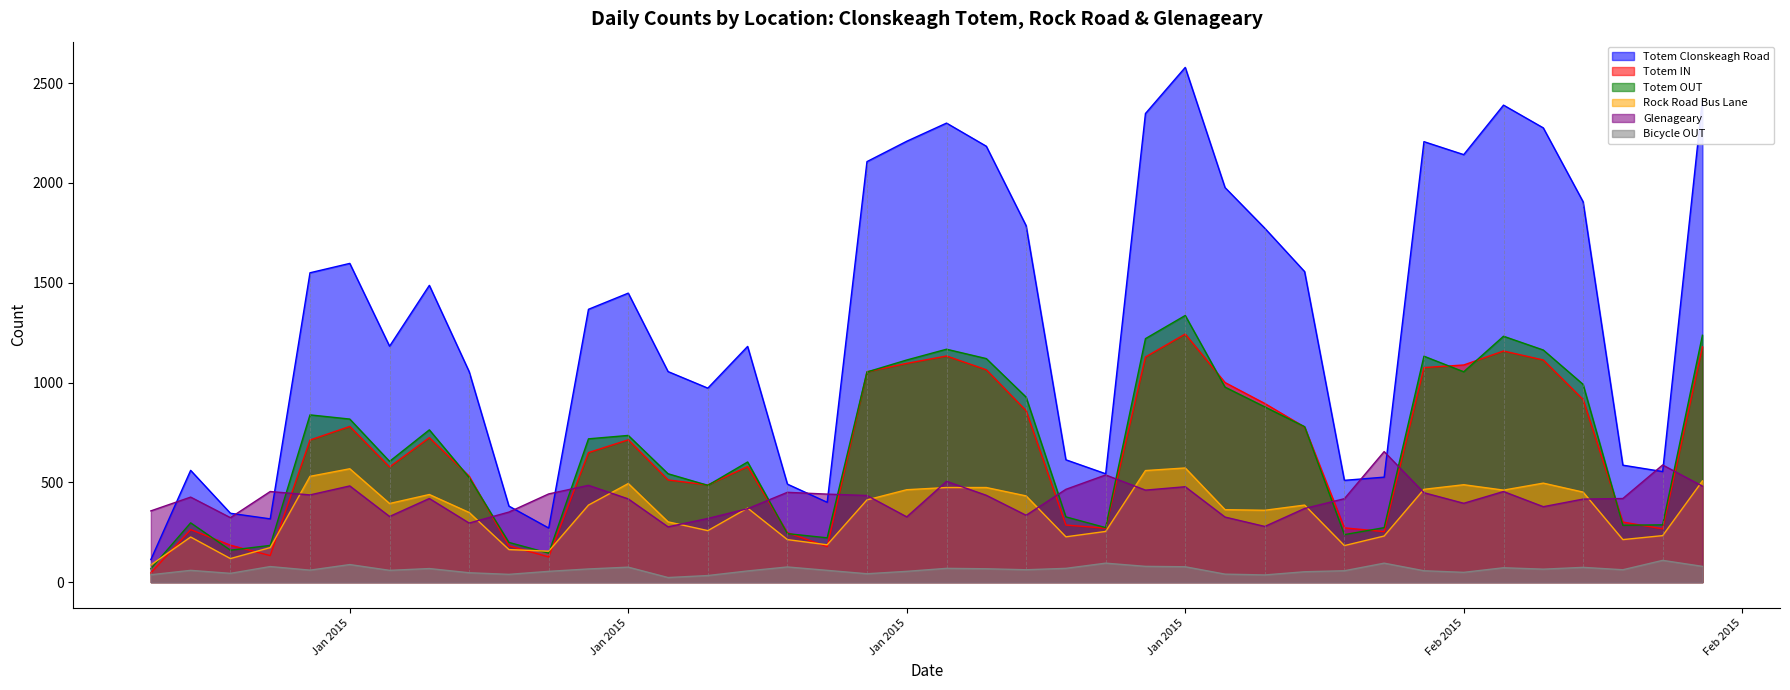

True or false: Totem Clonskeagh Road and Totem OUT intersect in this chart.

False